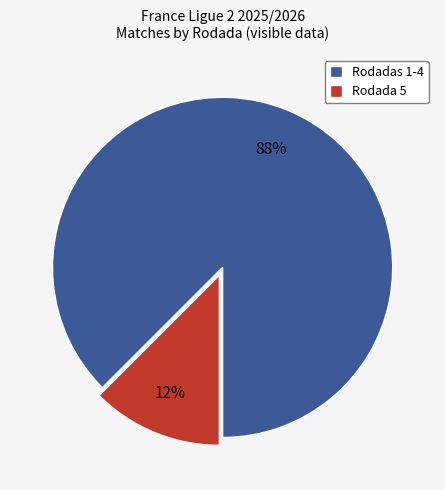

How many segments does this pie chart have?

2